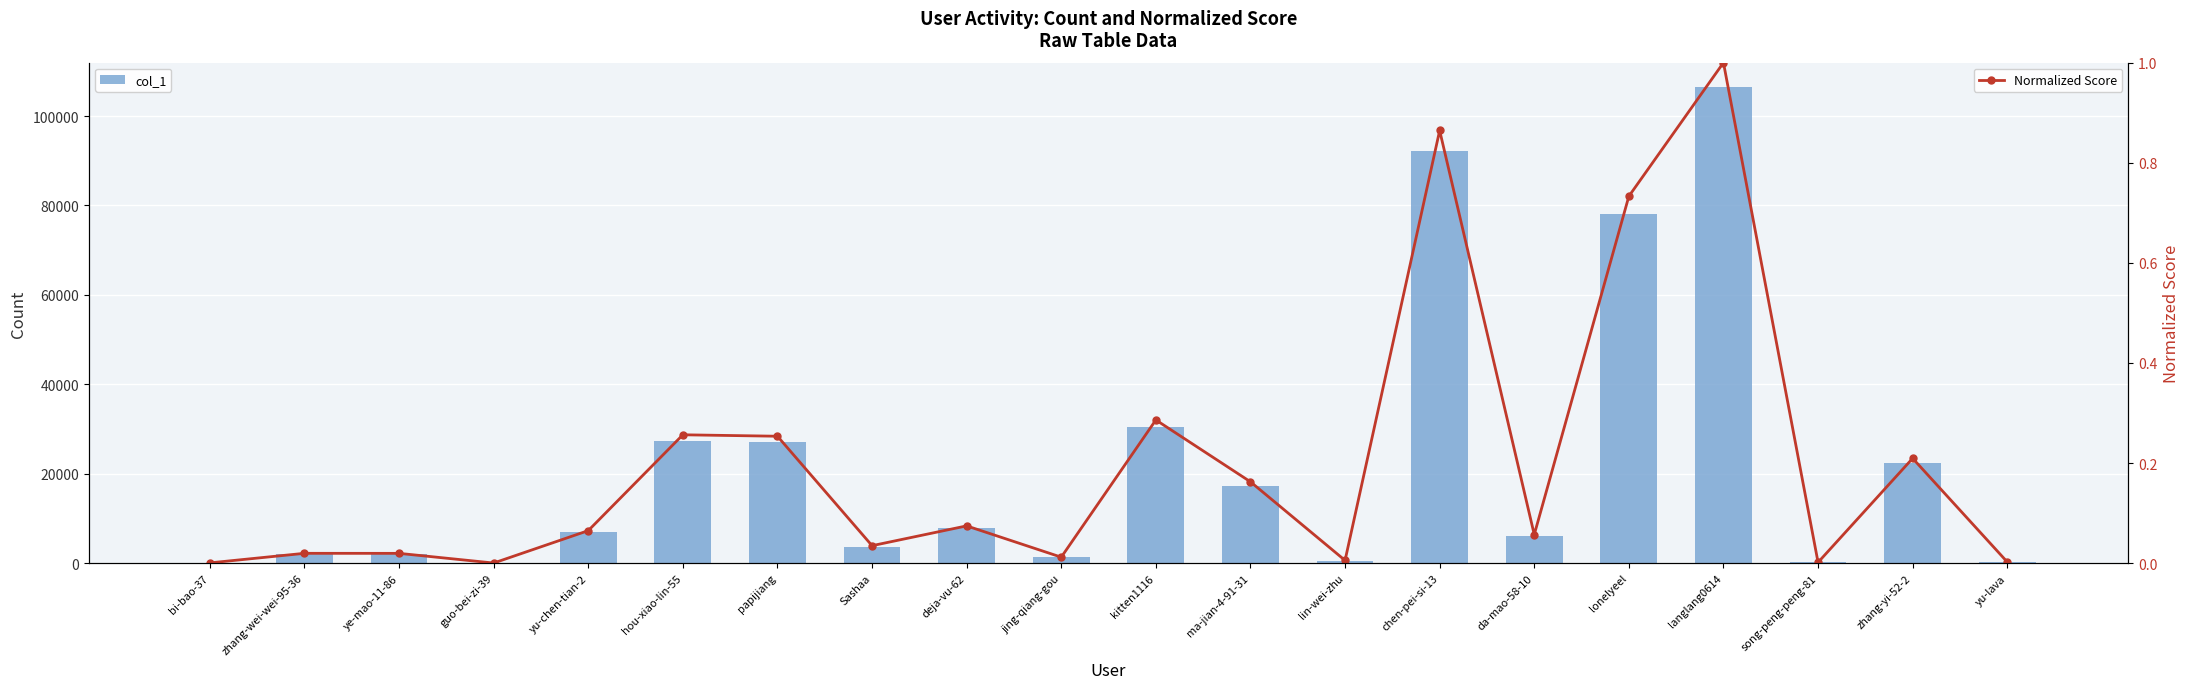

Between lonelyeel and bi-bao-37, which is larger?

lonelyeel